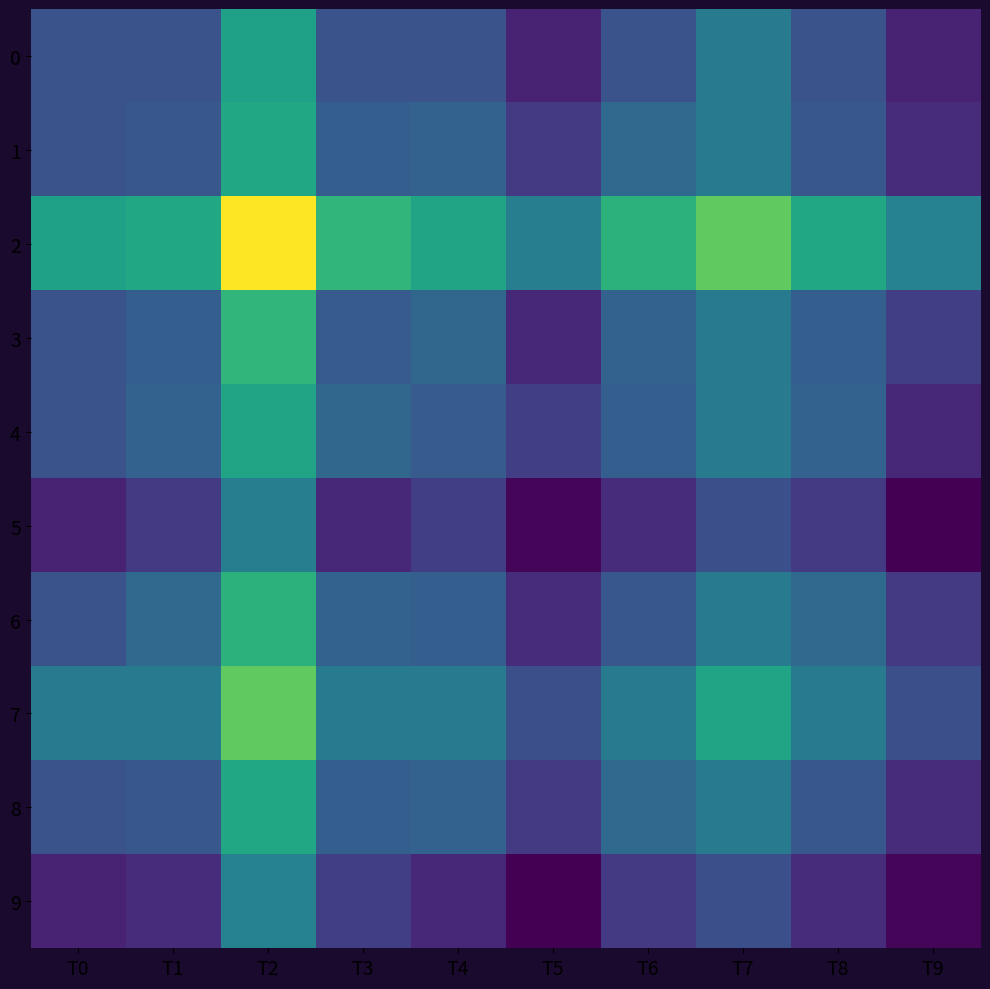

Reading left to right, extract all data points from this chart.

0: T0=0.3	T1=0.3	T2=0.6	T3=0.3	T4=0.3	T5=0.1	T6=0.3	T7=0.4	T8=0.3	T9=0.1
1: T0=0.3	T1=0.3	T2=0.6	T3=0.3	T4=0.3	T5=0.2	T6=0.3	T7=0.4	T8=0.3	T9=0.1
2: T0=0.6	T1=0.6	T2=1.0	T3=0.7	T4=0.6	T5=0.4	T6=0.6	T7=0.8	T8=0.6	T9=0.4
3: T0=0.3	T1=0.3	T2=0.7	T3=0.3	T4=0.3	T5=0.1	T6=0.3	T7=0.4	T8=0.3	T9=0.2
4: T0=0.3	T1=0.3	T2=0.6	T3=0.3	T4=0.3	T5=0.2	T6=0.3	T7=0.4	T8=0.3	T9=0.1
5: T0=0.1	T1=0.2	T2=0.4	T3=0.1	T4=0.2	T5=0.0	T6=0.1	T7=0.2	T8=0.2	T9=0.0
6: T0=0.3	T1=0.3	T2=0.6	T3=0.3	T4=0.3	T5=0.1	T6=0.3	T7=0.4	T8=0.3	T9=0.2
7: T0=0.4	T1=0.4	T2=0.8	T3=0.4	T4=0.4	T5=0.2	T6=0.4	T7=0.6	T8=0.4	T9=0.2
8: T0=0.3	T1=0.3	T2=0.6	T3=0.3	T4=0.3	T5=0.2	T6=0.3	T7=0.4	T8=0.3	T9=0.1
9: T0=0.1	T1=0.1	T2=0.4	T3=0.2	T4=0.1	T5=0.0	T6=0.2	T7=0.2	T8=0.1	T9=0.0